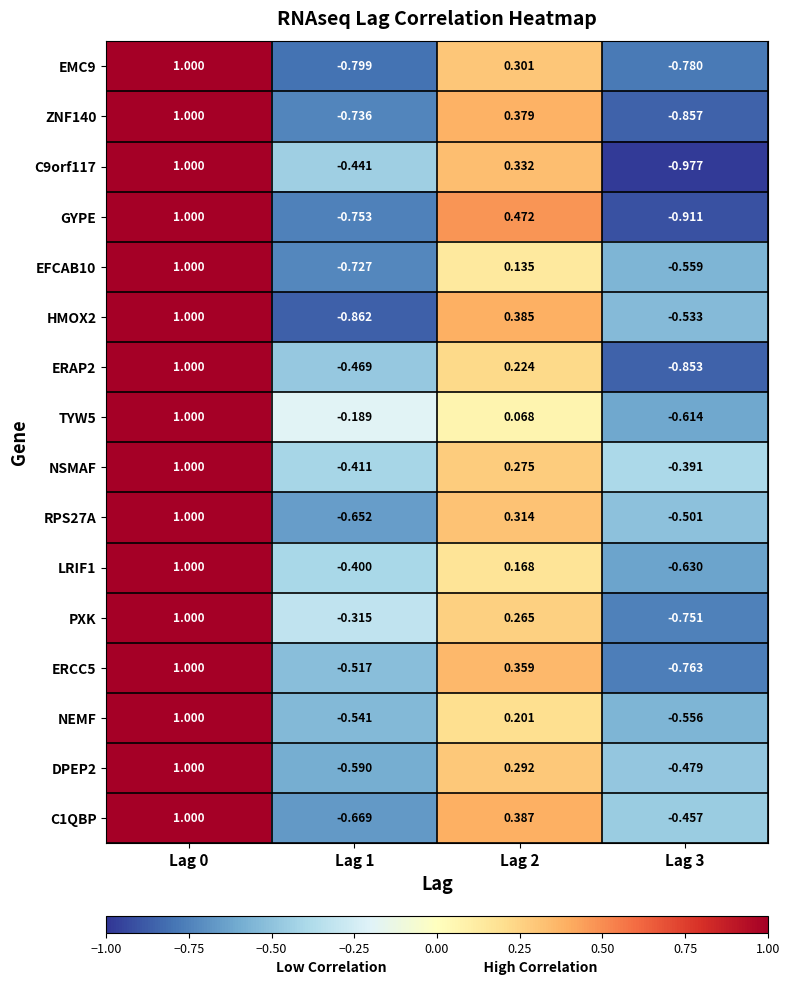

Count the number of data series in this chart.

16